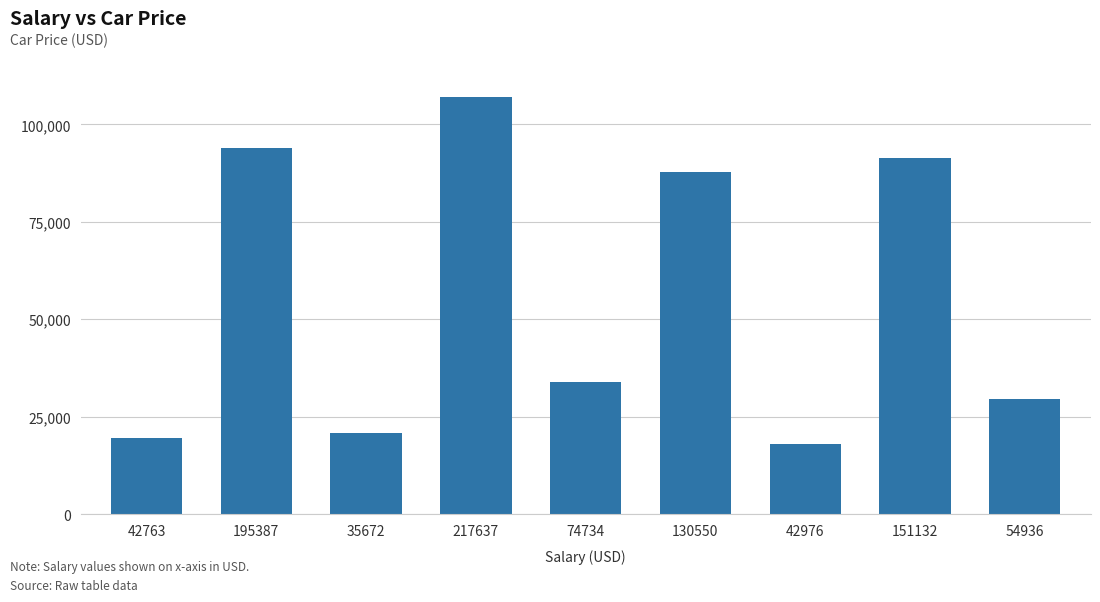

List the labels in order of value, largest first.

217637, 195387, 151132, 130550, 74734, 54936, 35672, 42763, 42976